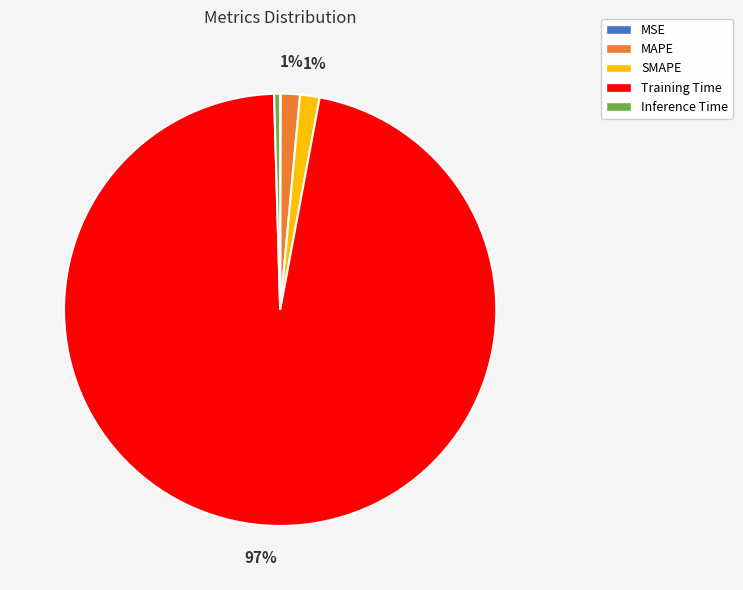

Combined, do SMAPE and Training Time account for over 50%?

Yes